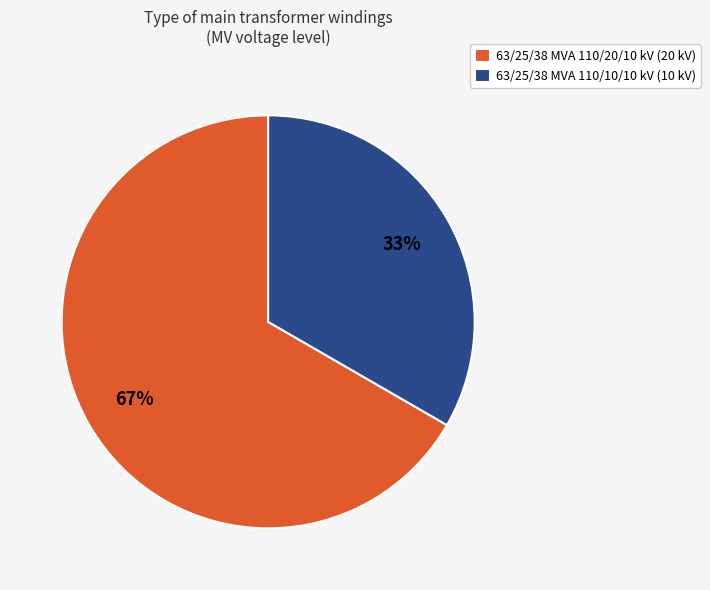

Do 63/25/38 MVA 110/20/10 kV and 63/25/38 MVA 110/10/10 kV together represent more than half of the pie?

Yes